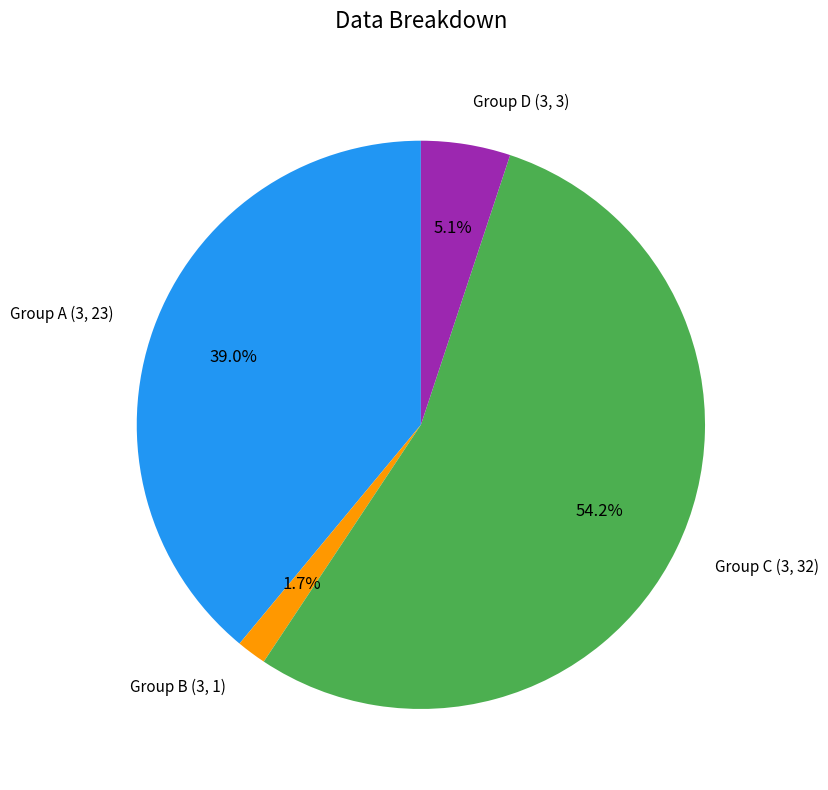

Count the number of slices in the pie.

4